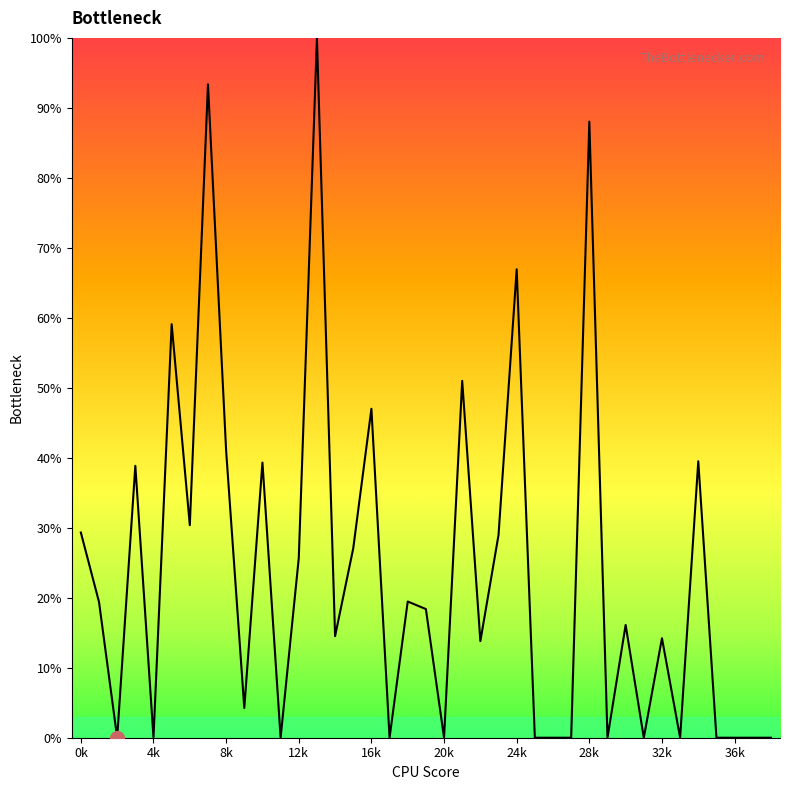

What is the difference between the maximum and minimum values?

100.0